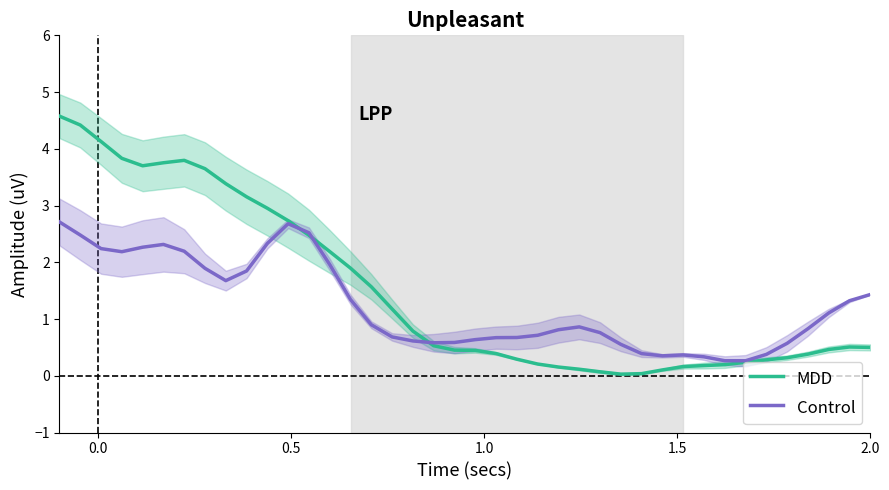

Does the chart have visible grid lines?

No